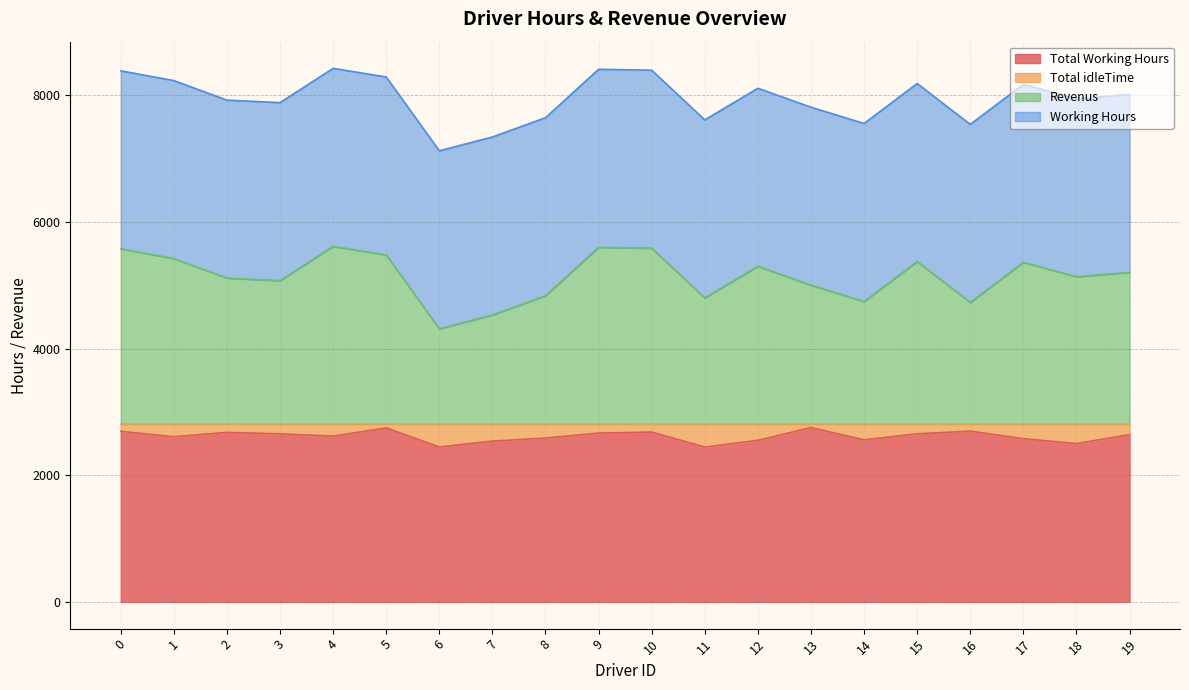

What is the difference between the second highest and minimum values in the Revenus series?

1286.7